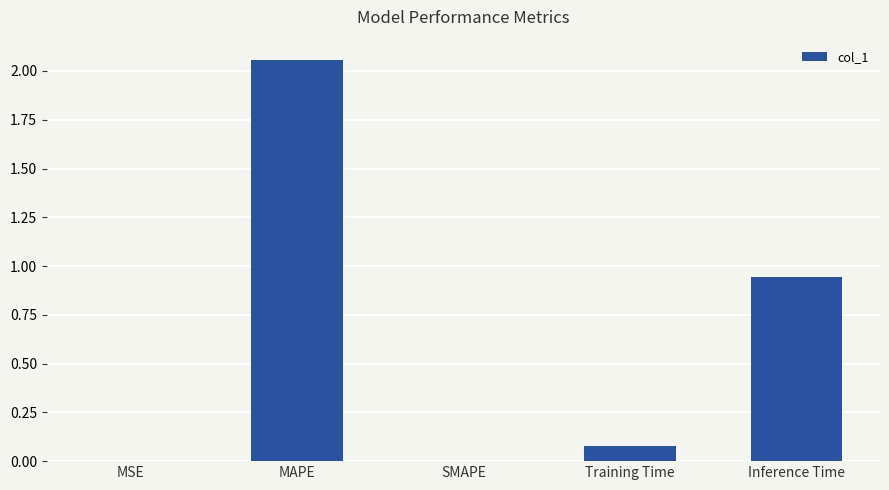

What is the sum of all values?

3.1